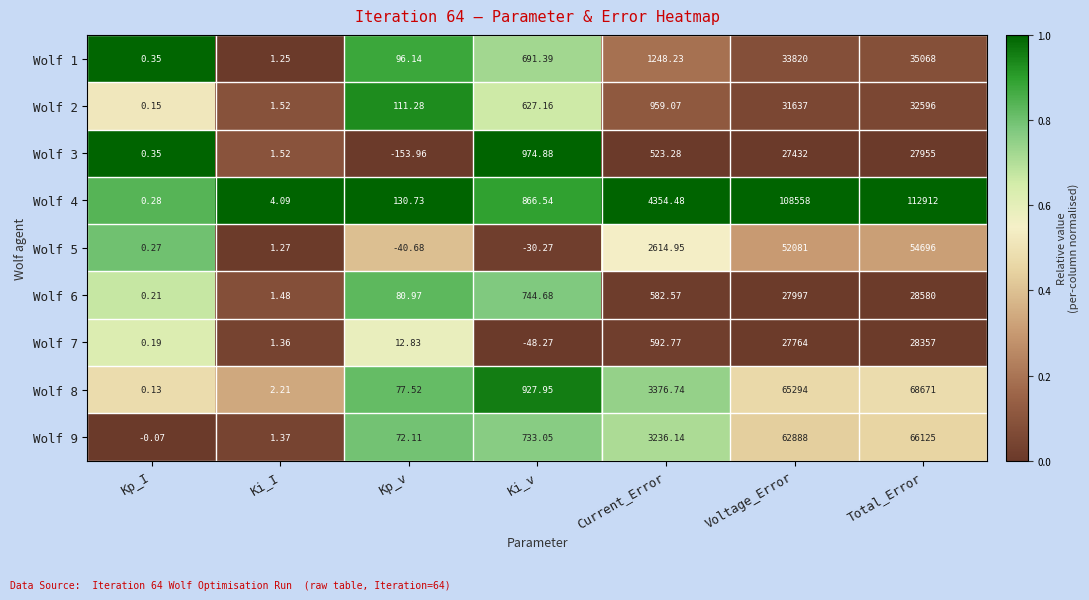

Which series has the widest spread of values?

Wolf 4